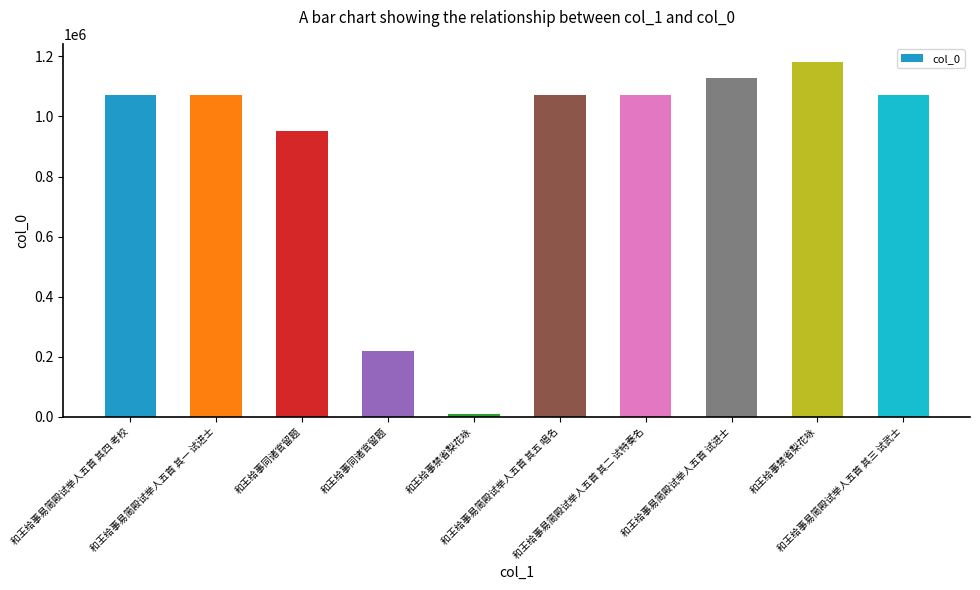

What is the difference between the maximum and minimum values?

1173058